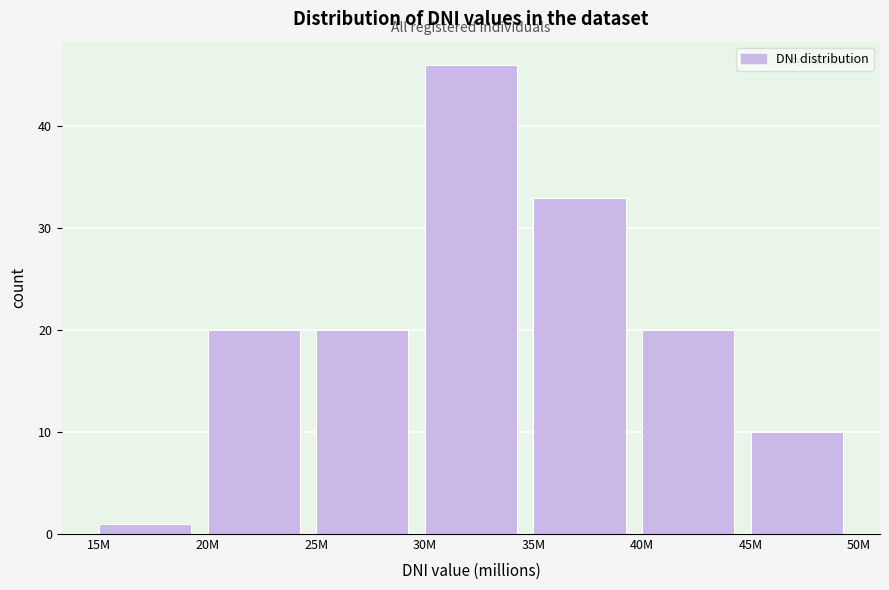

Reading left to right, extract all data points from this chart.

1	20	20	46	33	20	10